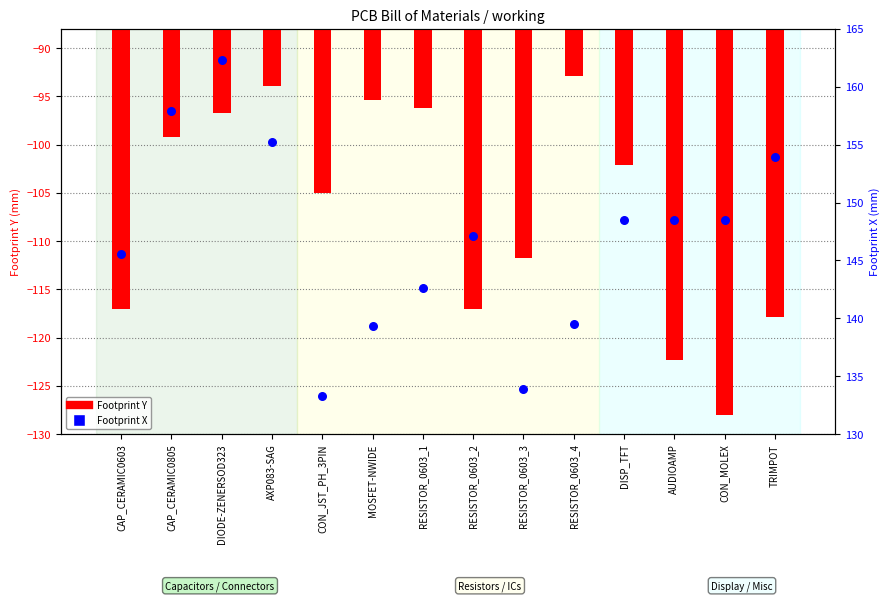

Which series has the largest total across all categories?

Footprint X